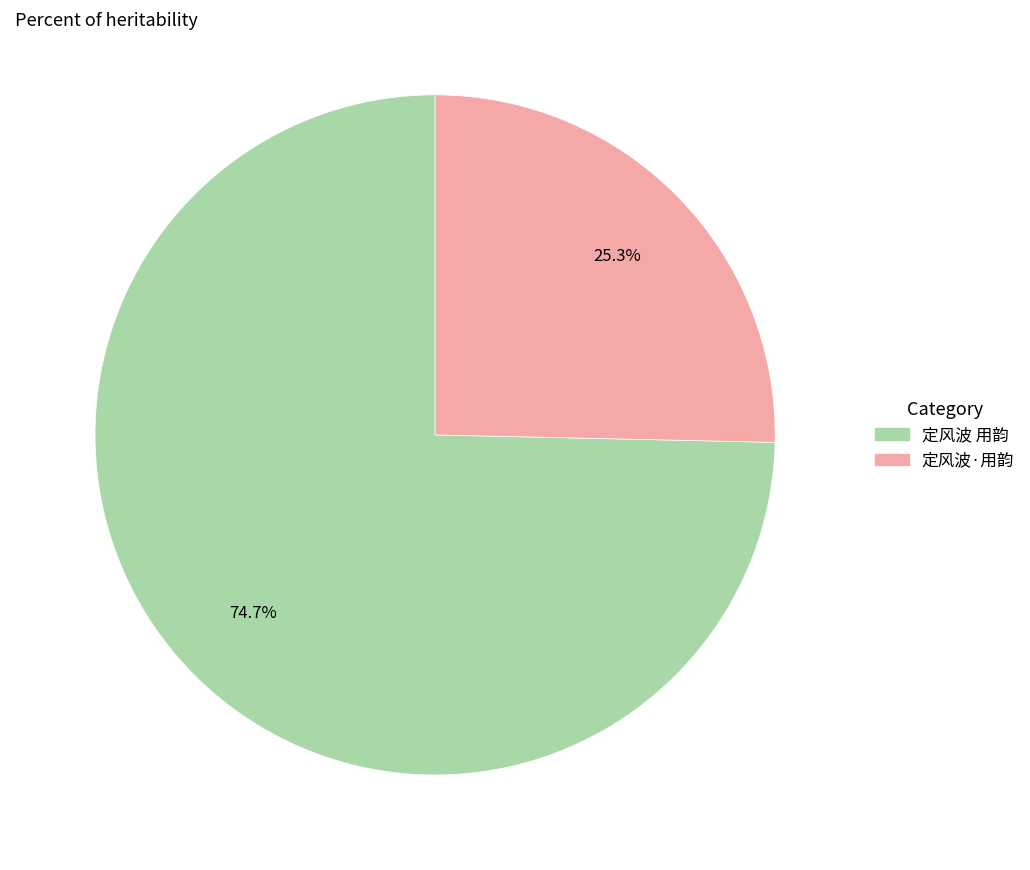

The 定风波 用韵 slice represents 87% of the pie. True or false?

False